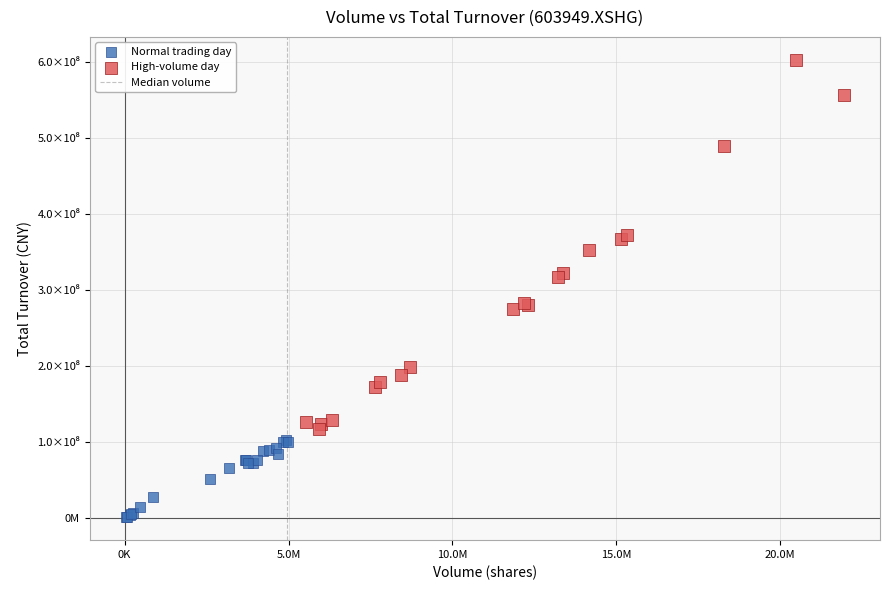

Which series has the widest spread of Y values?

High-volume day